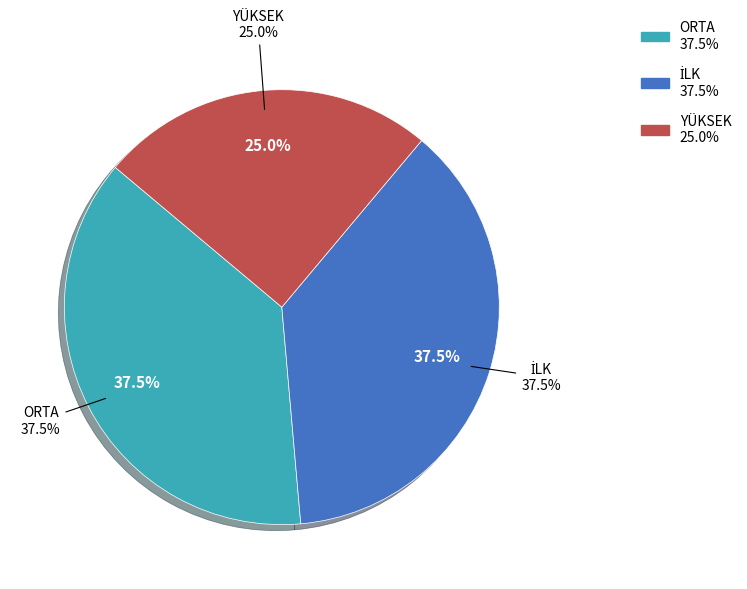

True or false: İLK accounts for 38% of the total.

True